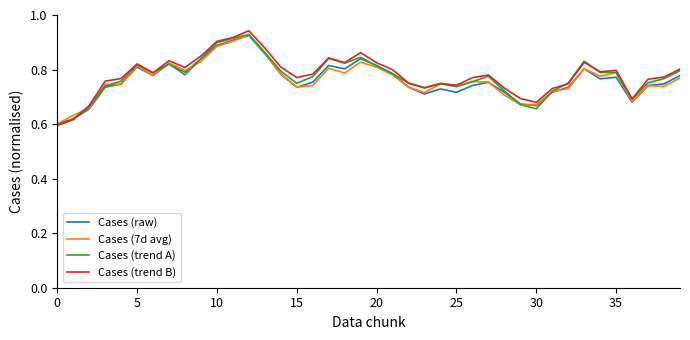

What is the sum of all Cases (trend A) values?

30.9